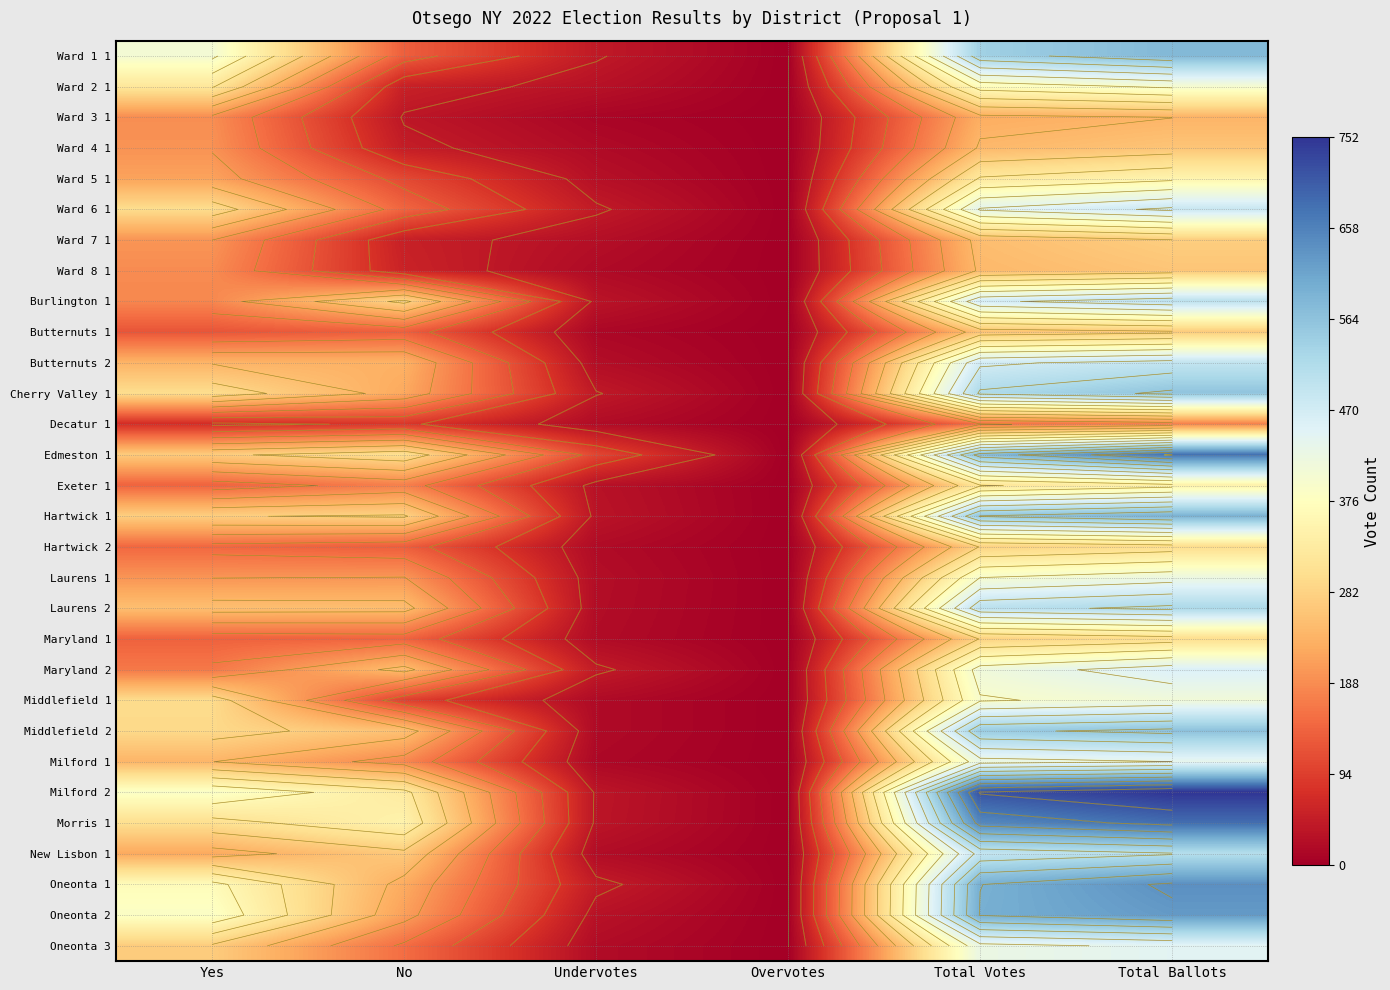

Is it true that Middlefield 1 equals 296 at Yes?

True